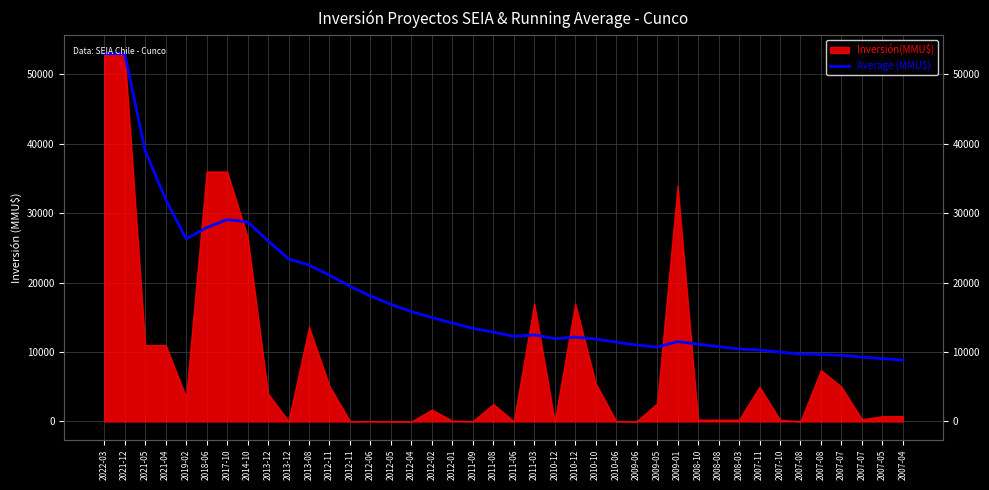

Reading left to right, extract all data points from this chart.

53000.0	53000.0	39000.0	32000.0	26300.0	27916.7	29071.4	28762.5	26011.1	23414.8	22522.5	21071.2	19452.7	18066.8	16864.3	15810.3	14980.3	14153.6	13410.2	12864.6	12253.2	12469.0	11928.3	12139.6	11874.0	11419.0	10996.9	10697.0	11500.6	11125.6	10774.7	10445.8	10280.8	9985.3	9700.3	9636.3	9511.0	9268.6	9050.2	8842.7